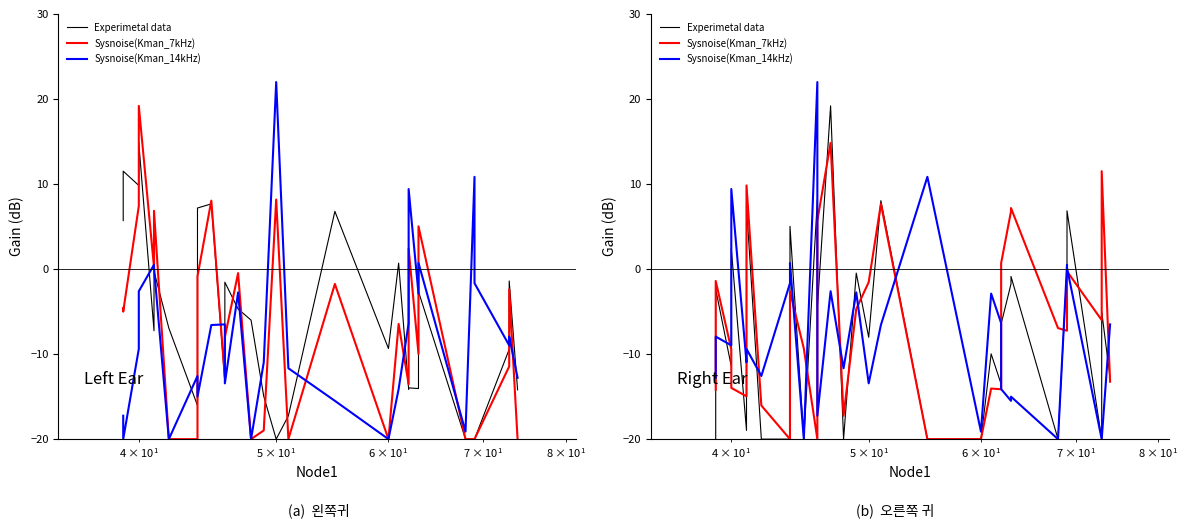

What is the greatest value displayed?

22.0